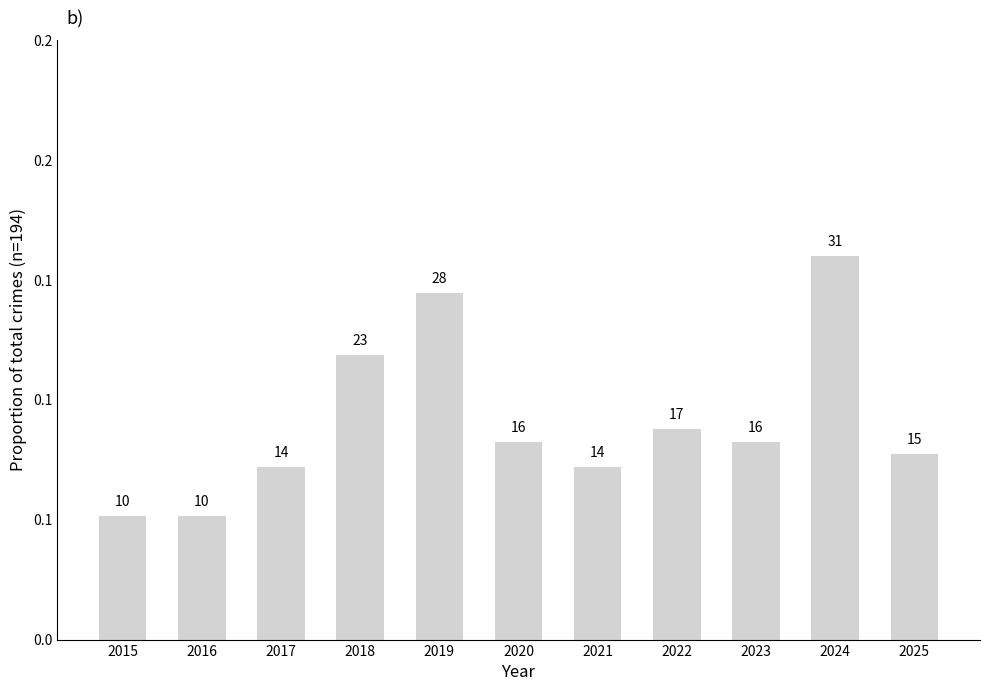

Reading left to right, what are all the values shown in this chart?

0.1	0.1	0.1	0.1	0.1	0.1	0.1	0.1	0.1	0.2	0.1